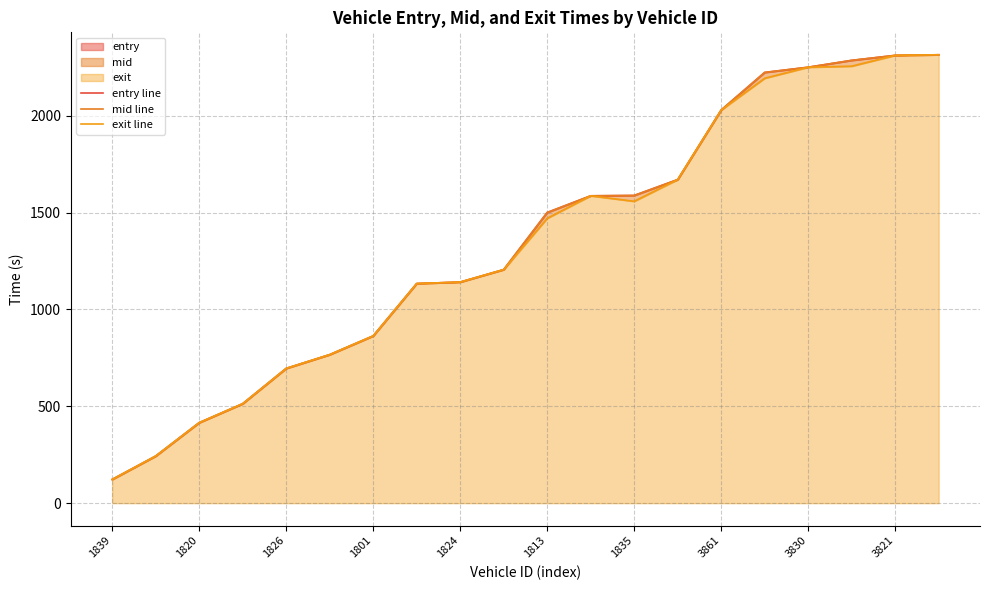

Count the number of data series in this chart.

3